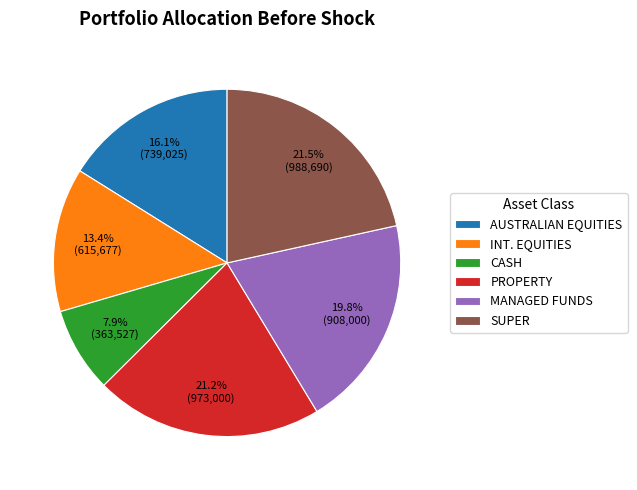

Which category has the smallest portion of the pie?

CASH